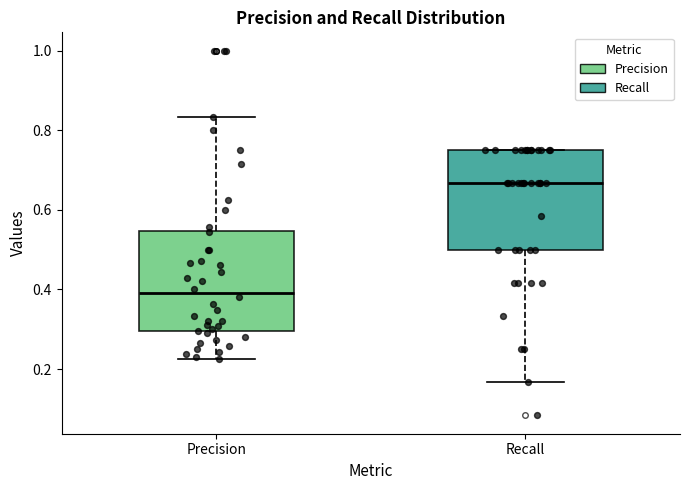

Where does the median line of the box for Recall sit on the y-axis? The values are not printed on the chart, so give them approximately, as read against the axis.

0.66